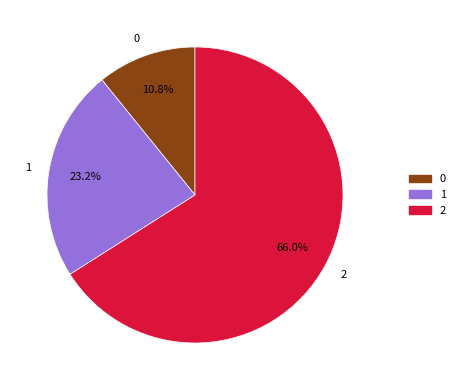

What is the majority slice?

2